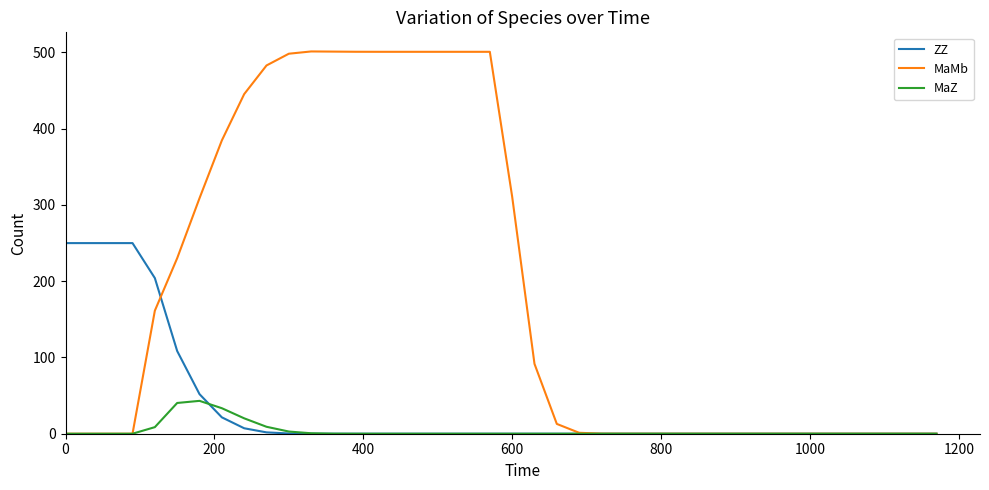

Which series has the widest spread of values?

MaMb